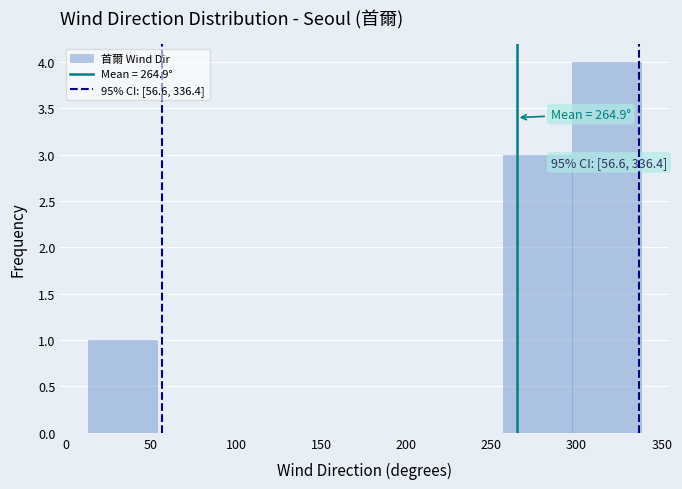

Over which range of the x-axis is the bar tallest?

295 to 340